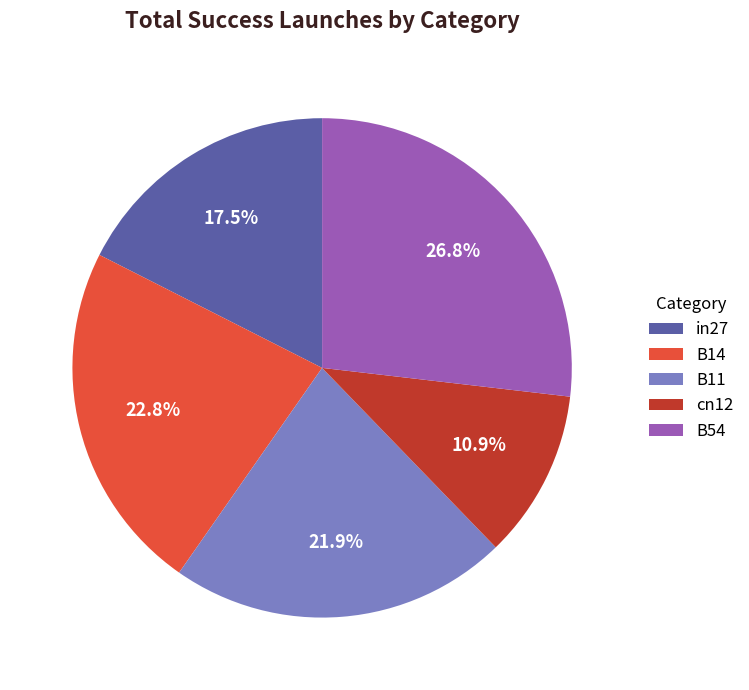

Rank the categories by value from lowest to highest.

cn12, in27, B11, B14, B54